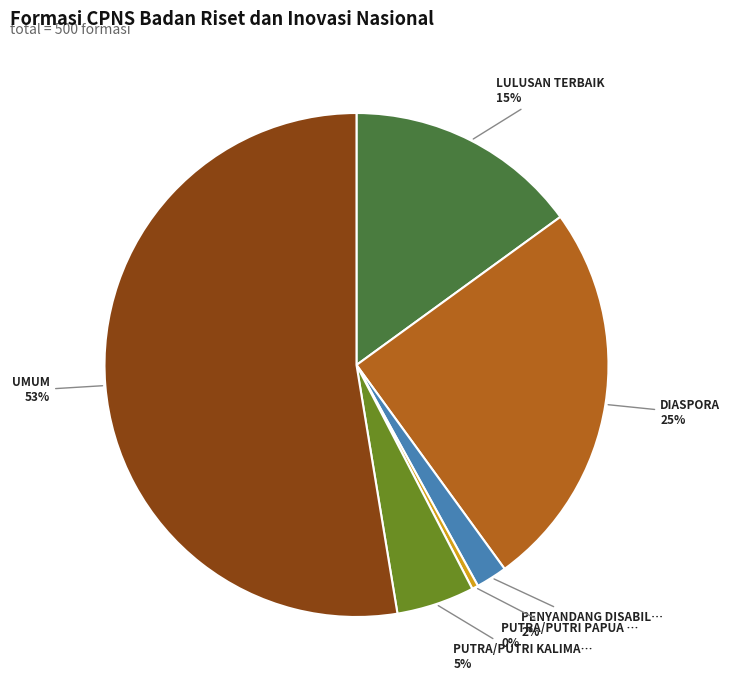

To the nearest percent, what is the average slice percentage?

17%